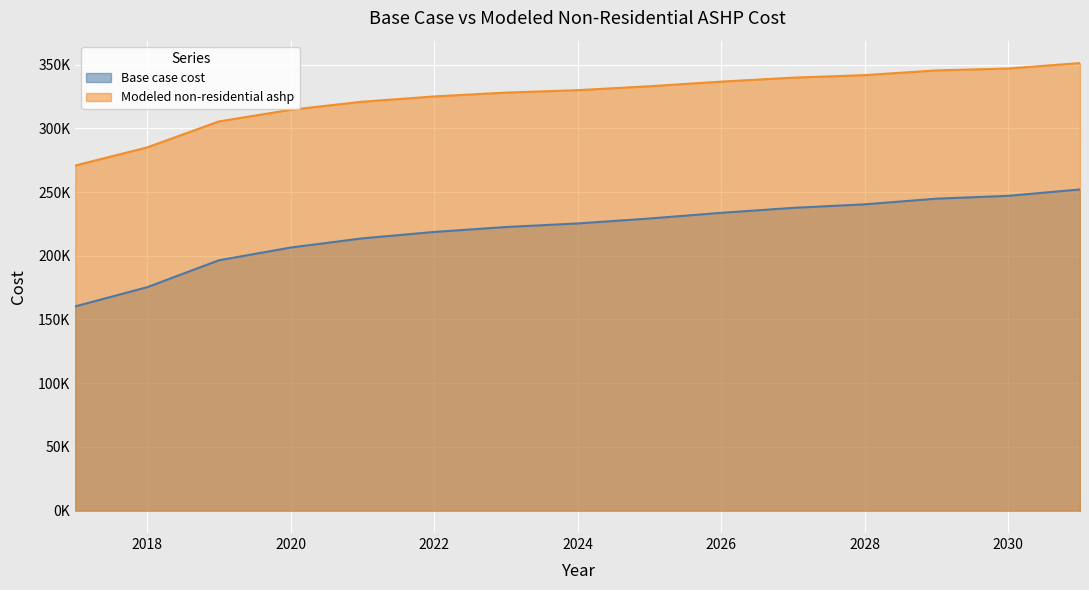

What is the average value of the Modeled non-residential ashp series?

324967.5